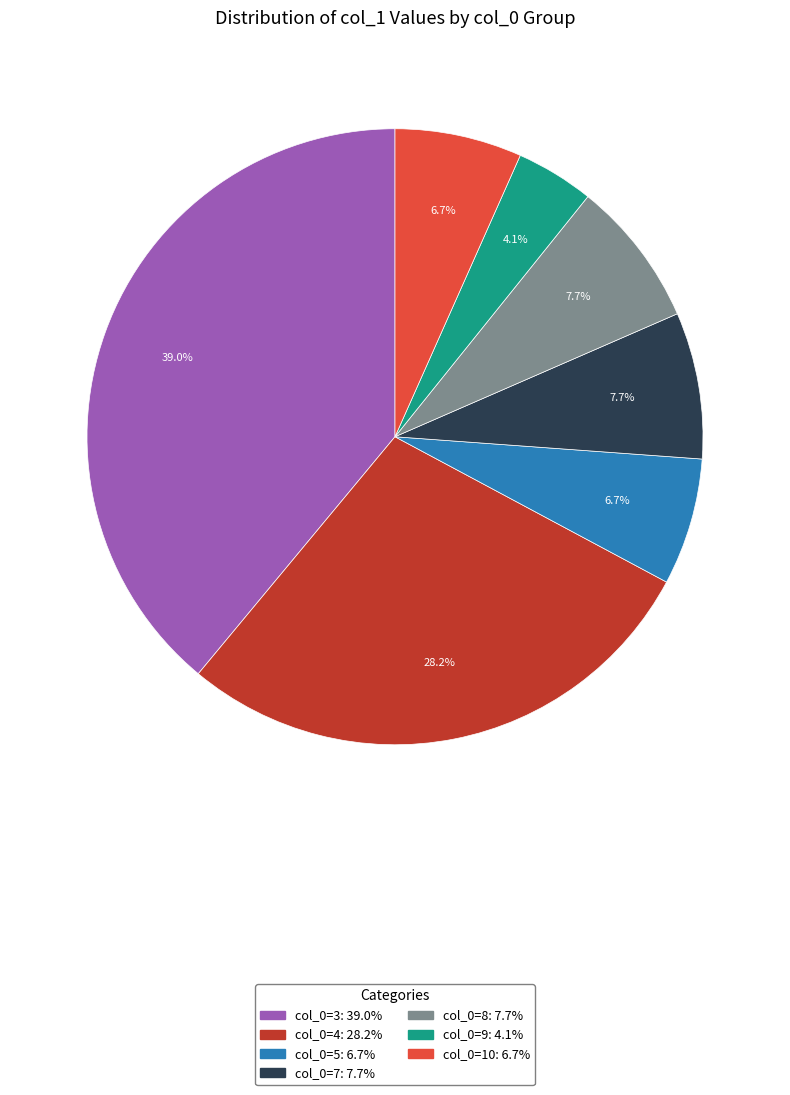

To the nearest percent, what is the average slice percentage?

14%